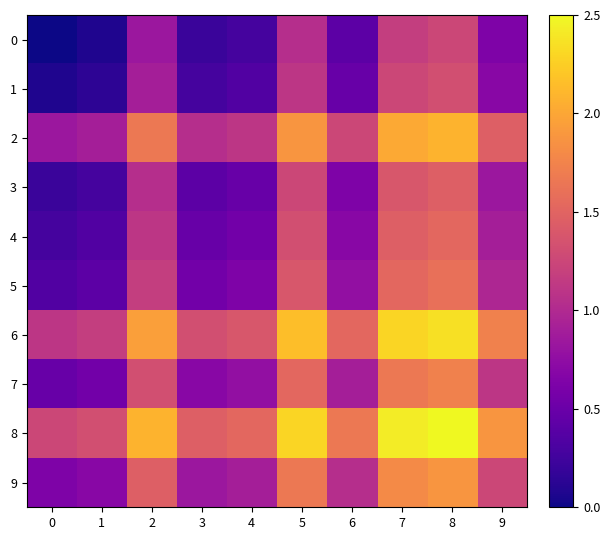

What is the difference between the highest and lowest values at 6?

1.3